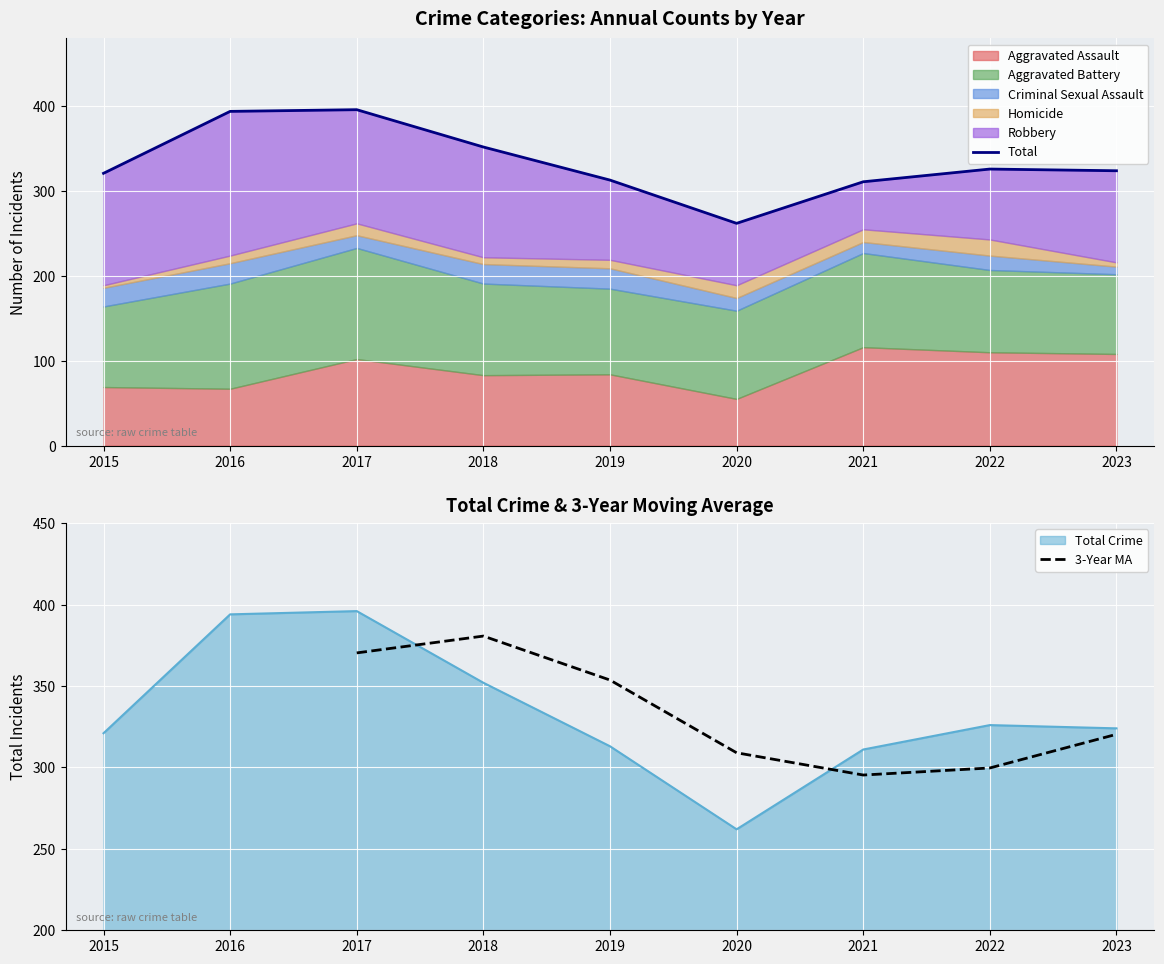

Which category has the lowest value across all series?

2015